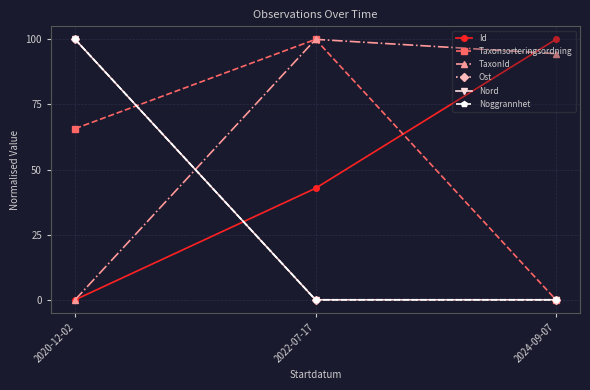

Does the chart display data point markers on the line(s)?

Yes